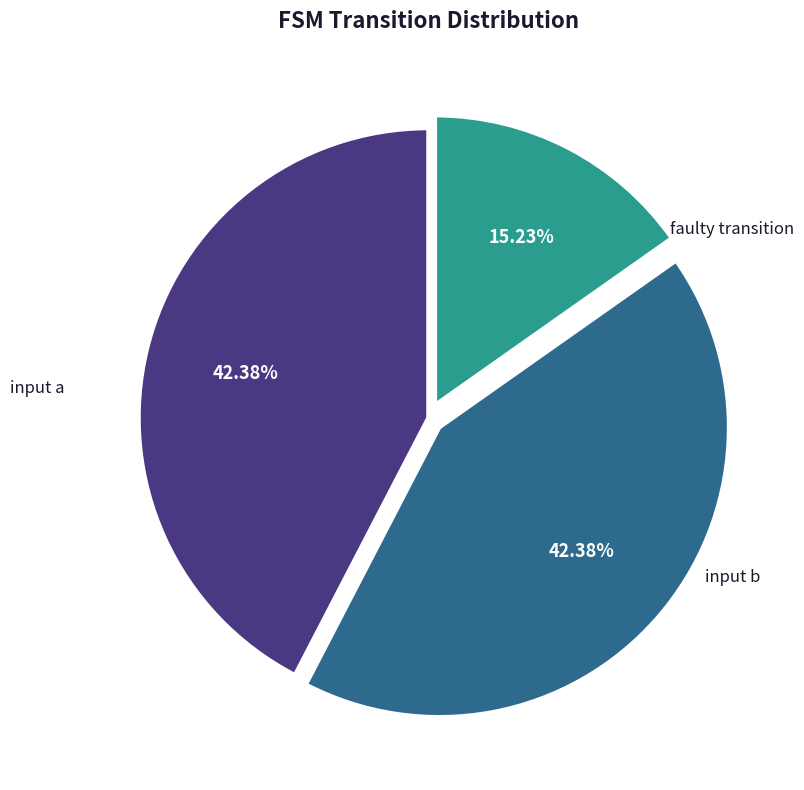

Is it true that faulty transition is 24% of the pie?

False